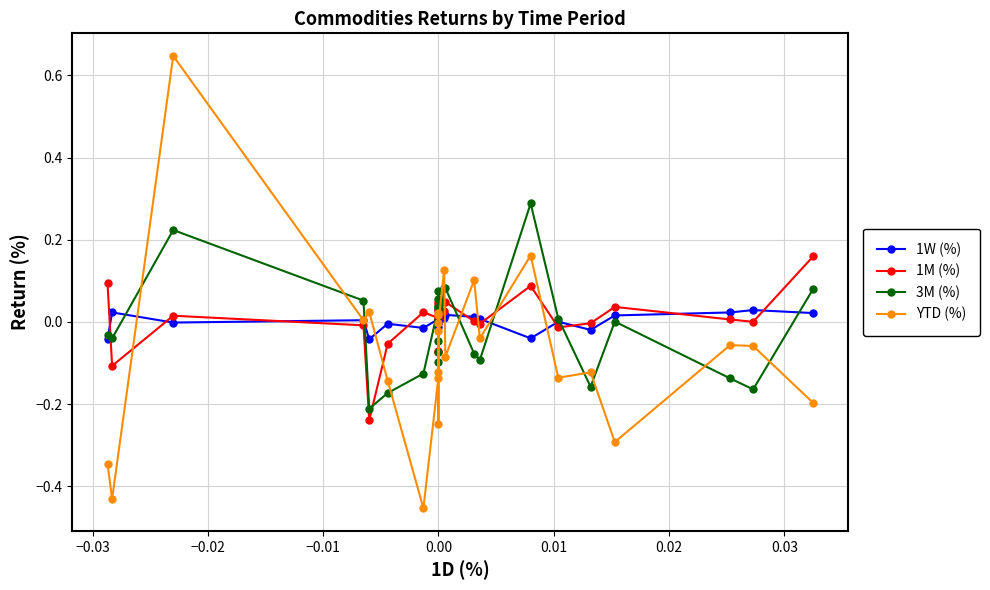

Is this an area chart (filled region under the line)?

No